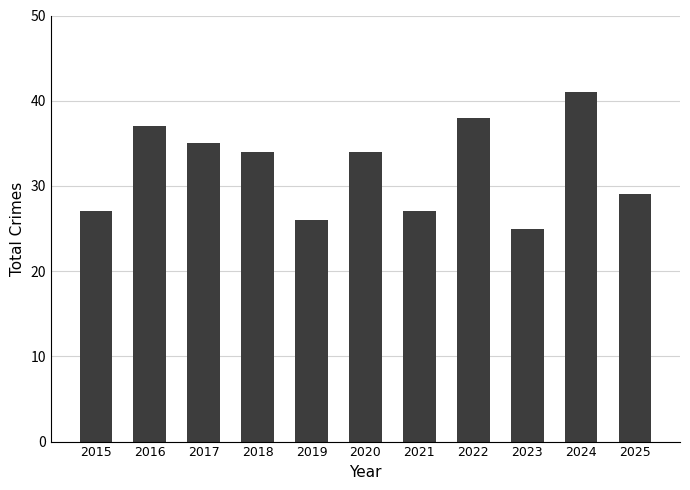

What is the ratio of the value at 2023 to the value at 2020?

0.7